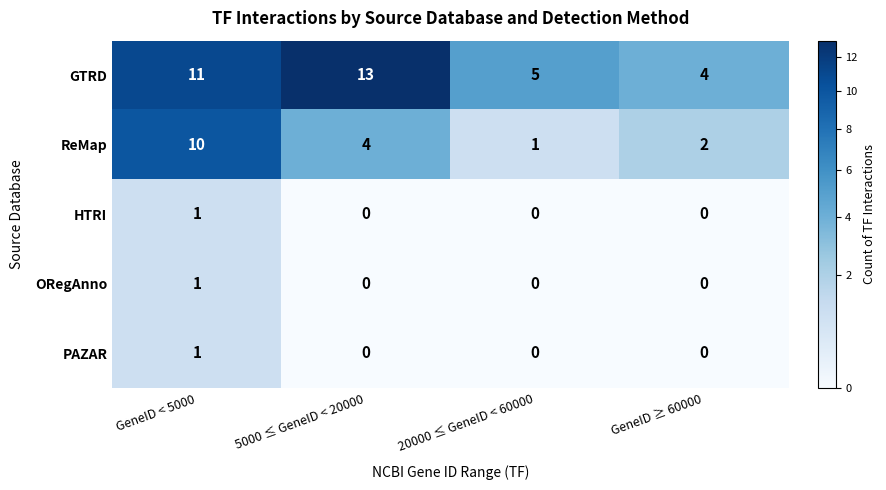

What is the difference between the highest and lowest values at GeneID < 5000?

10